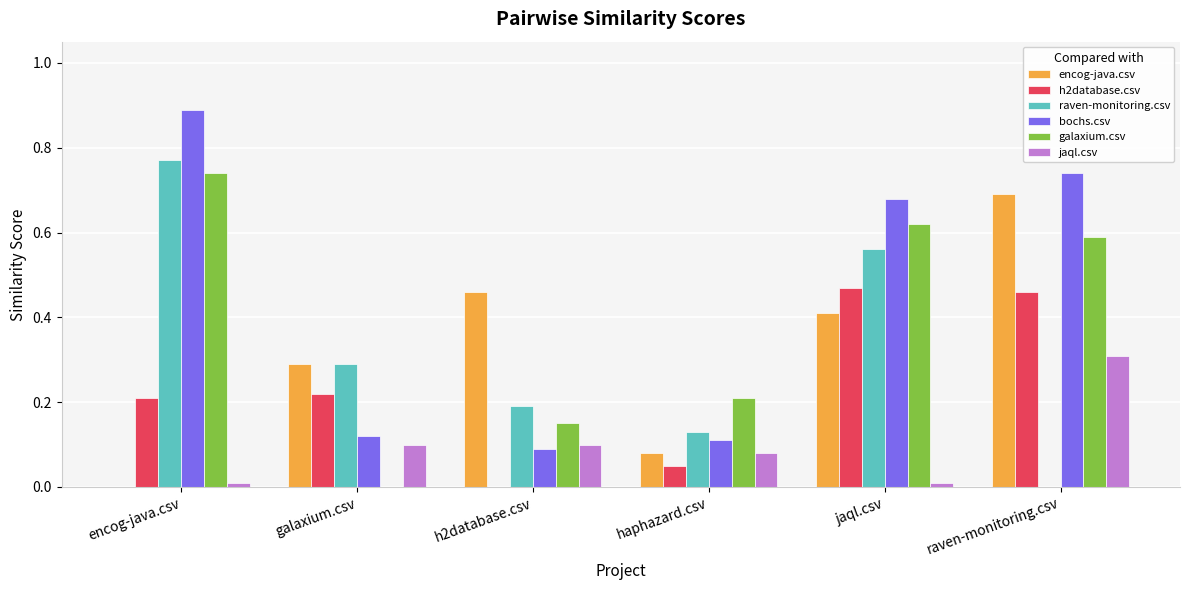

The h2database.csv series shows 0.2 at encog-java.csv. True or false?

True